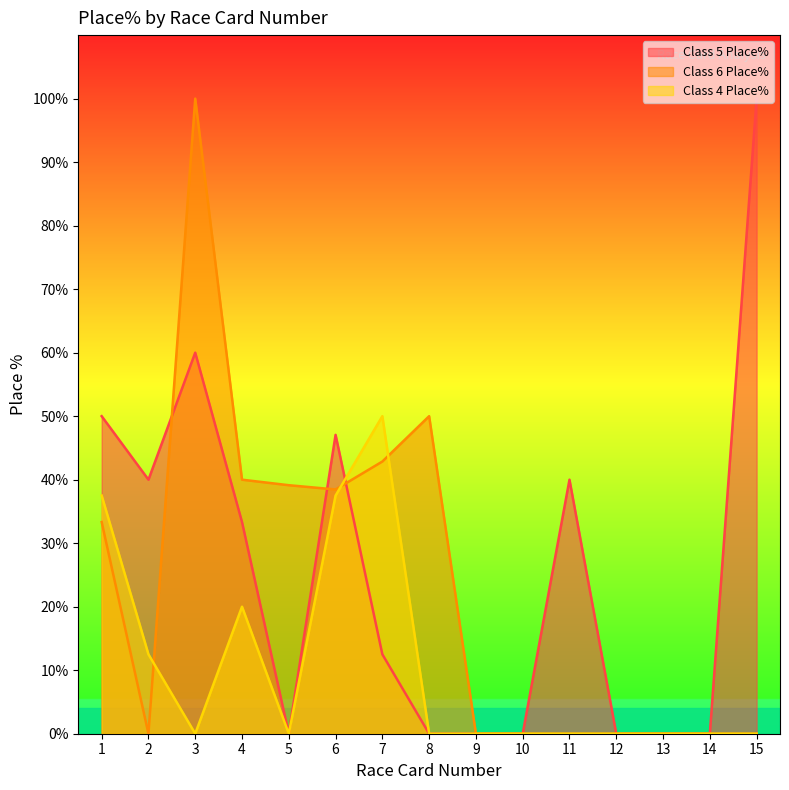

The Class 4 Place% series shows 6.7 at 4. True or false?

False